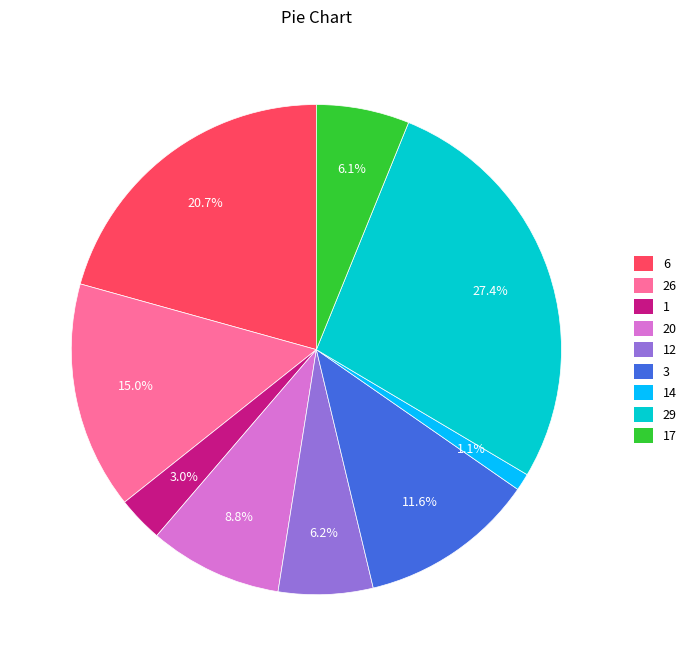

Count the number of slices in the pie.

9